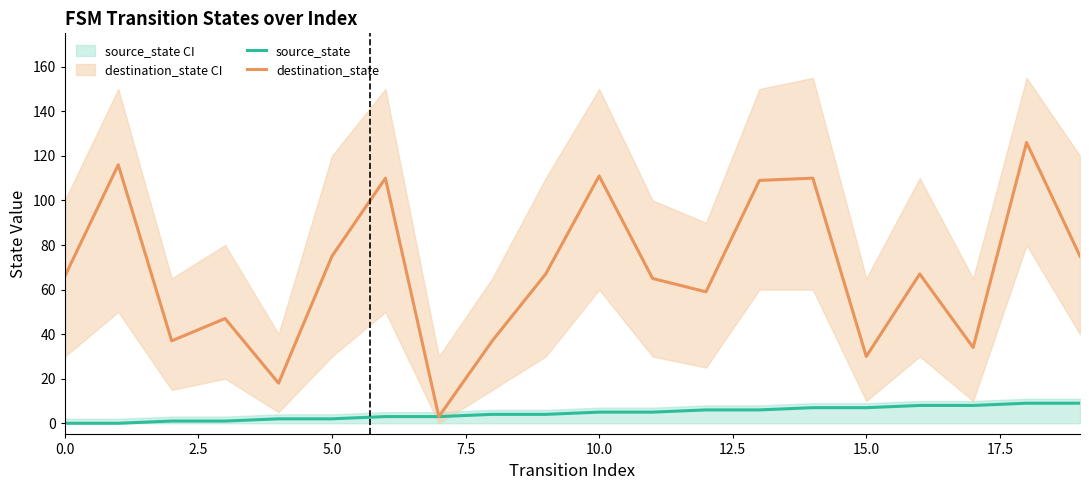

What is the maximum value for destination_state?

126